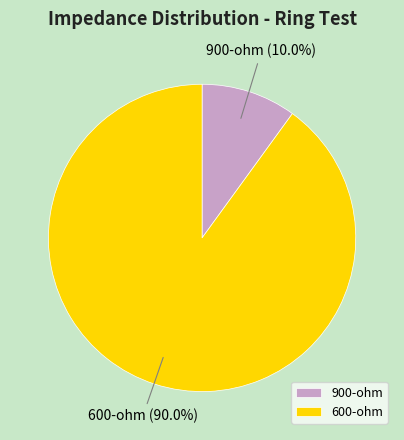

How many segments does this pie chart have?

2